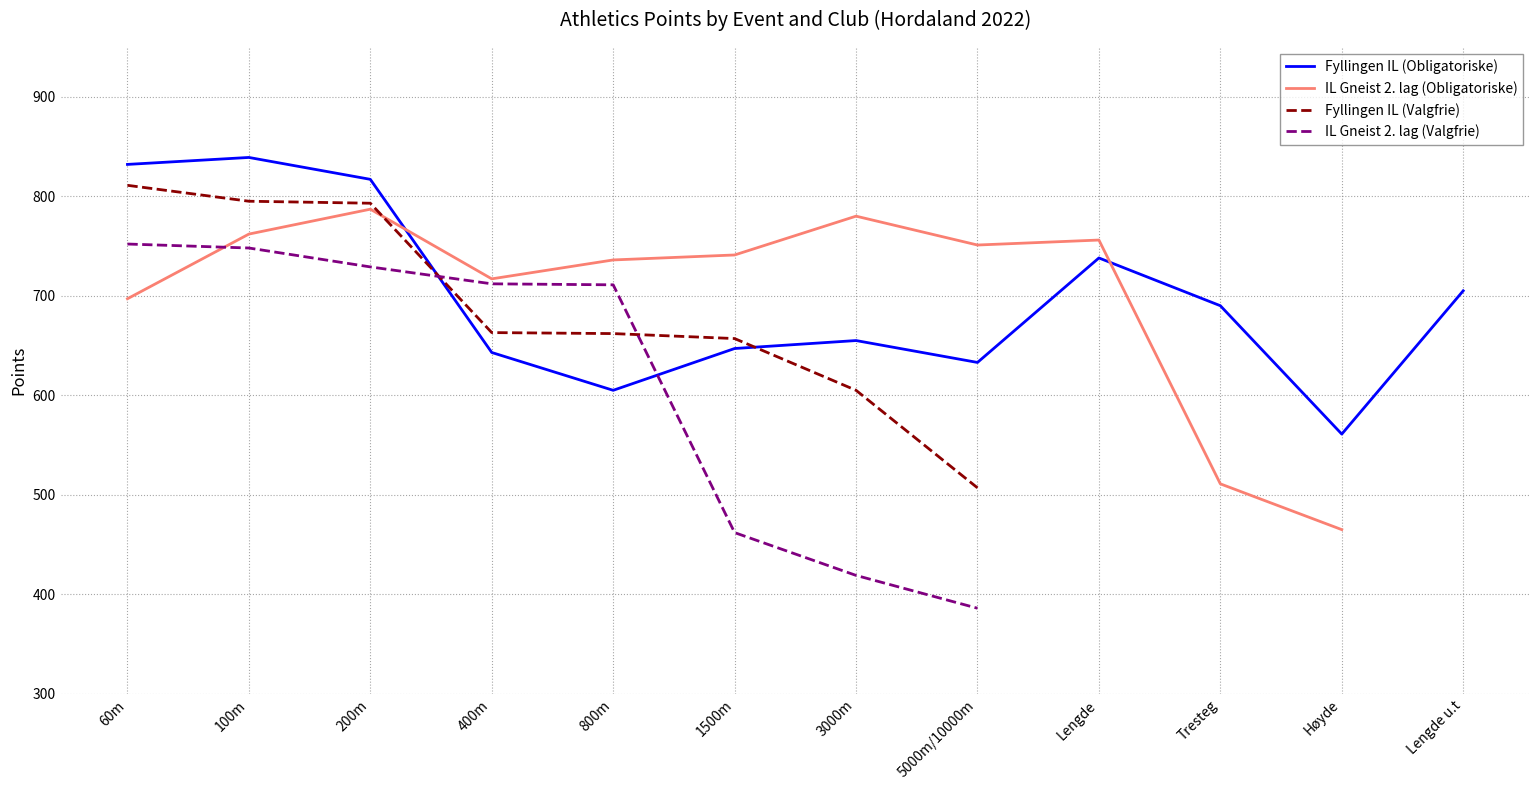

What is the smallest value displayed?

386.0